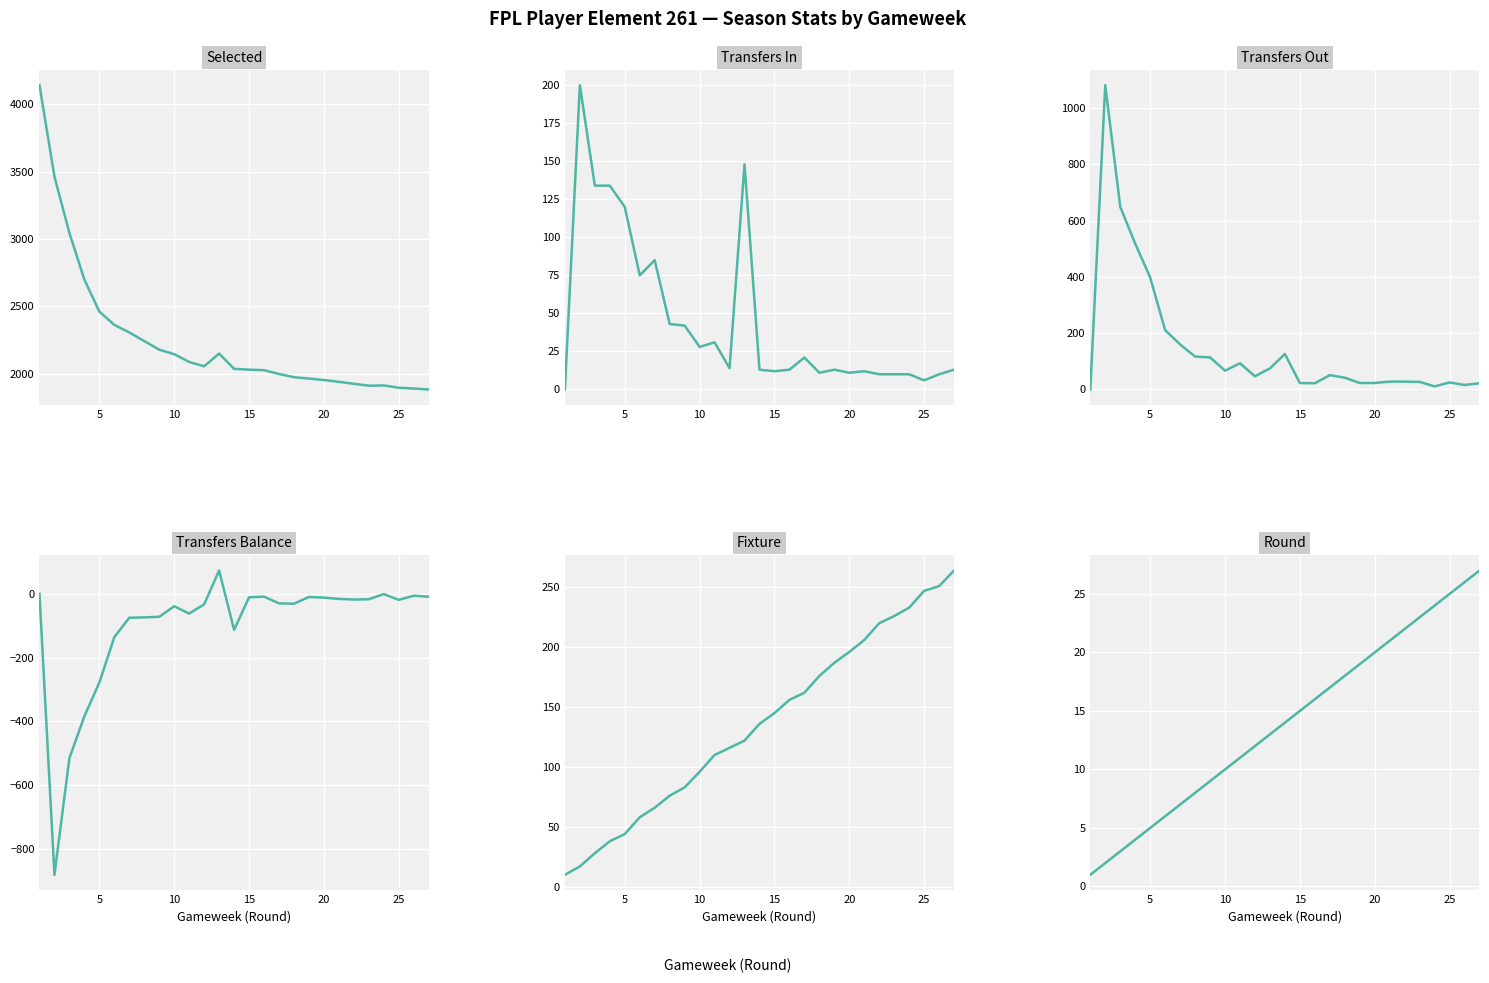

At how many categories does at least one series exceed 61?

27